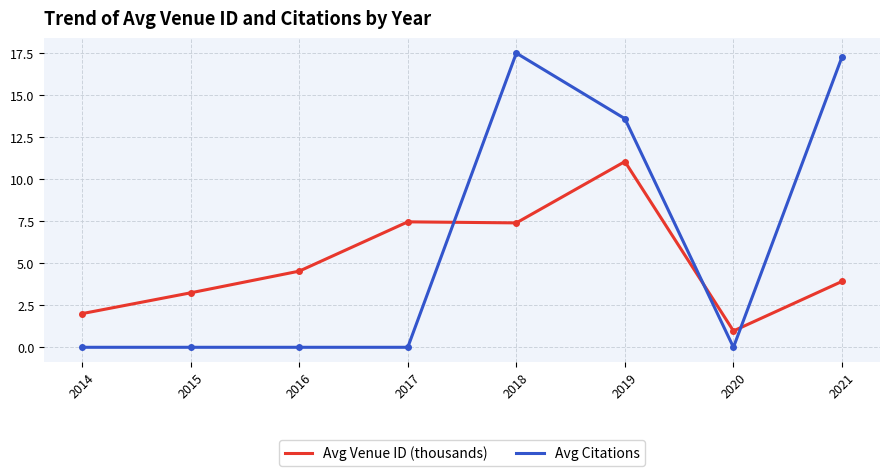

True or false: Avg Citations and Avg Venue ID (thousands) intersect in this chart.

True